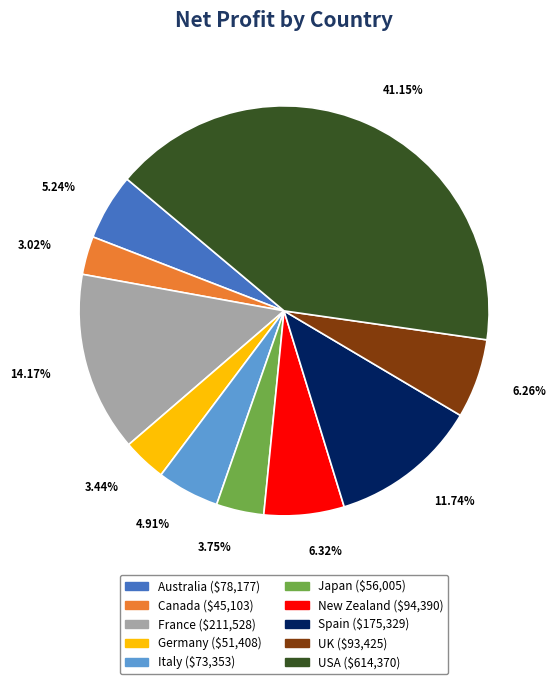

To the nearest percent, what is the average slice percentage?

10%